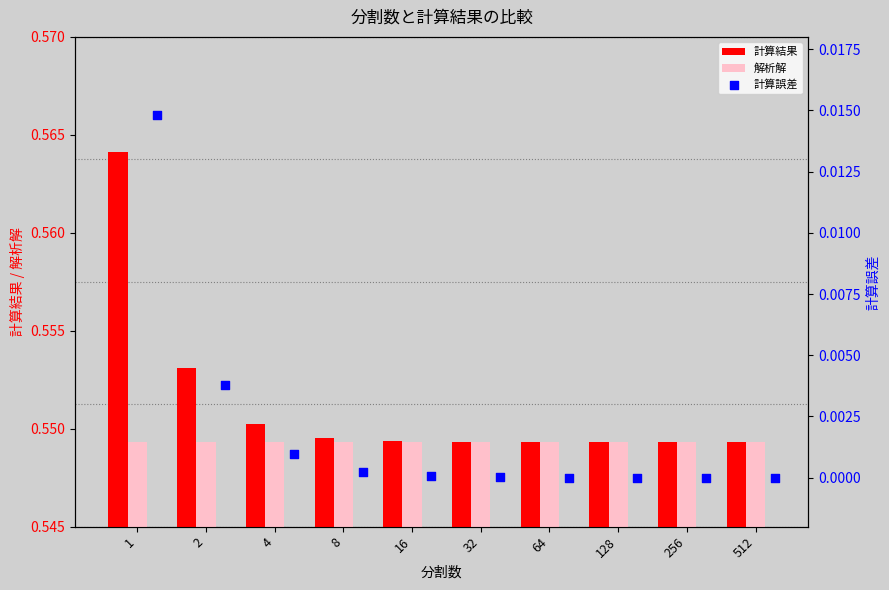

What is the sum of the 計算結果 values at 16 and 64?

1.1